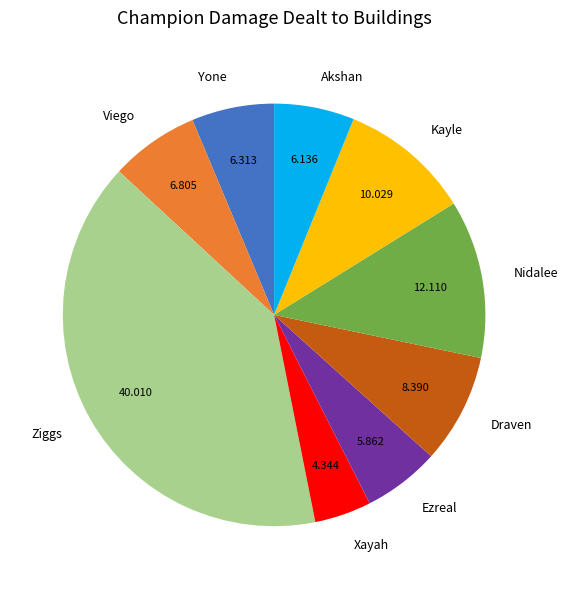

Which has a higher value, Akshan or Nidalee?

Nidalee